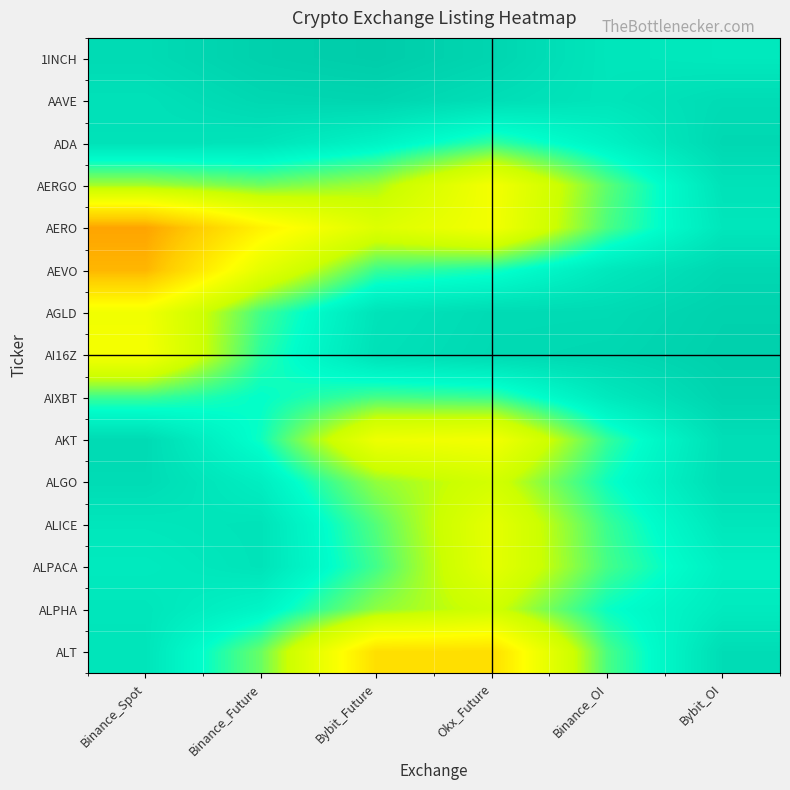

Which series changed the most between Bybit_Future and Binance_OI?

ALT